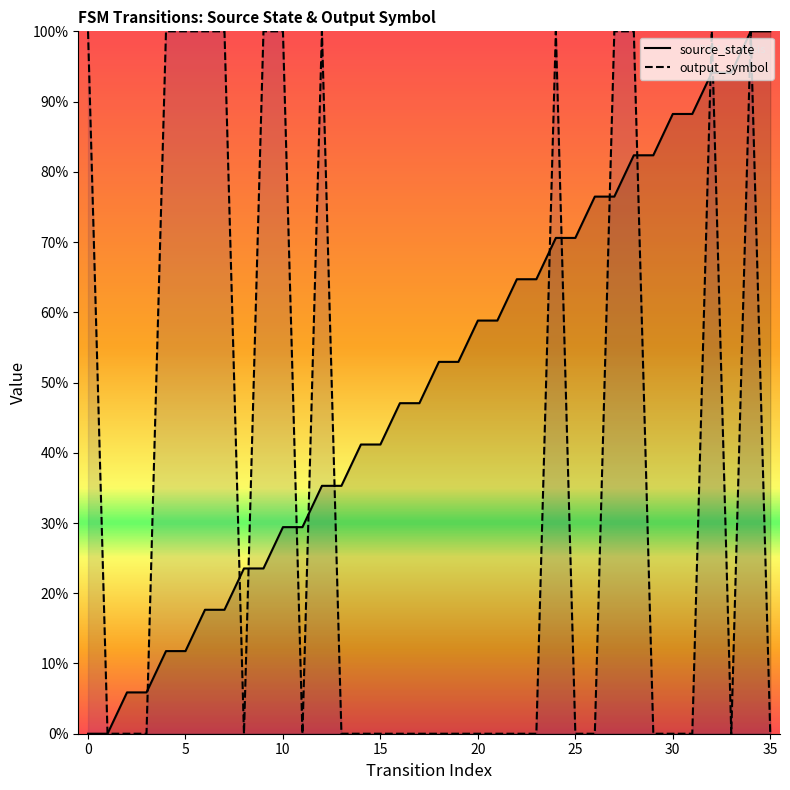

At 29, list the series in order from largest to smallest.

source_state, output_symbol